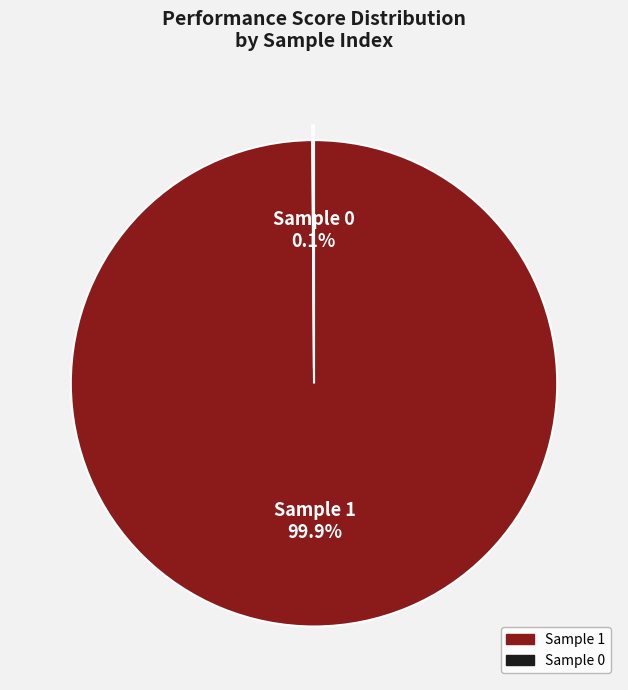

Which slice is the largest?

Sample 1